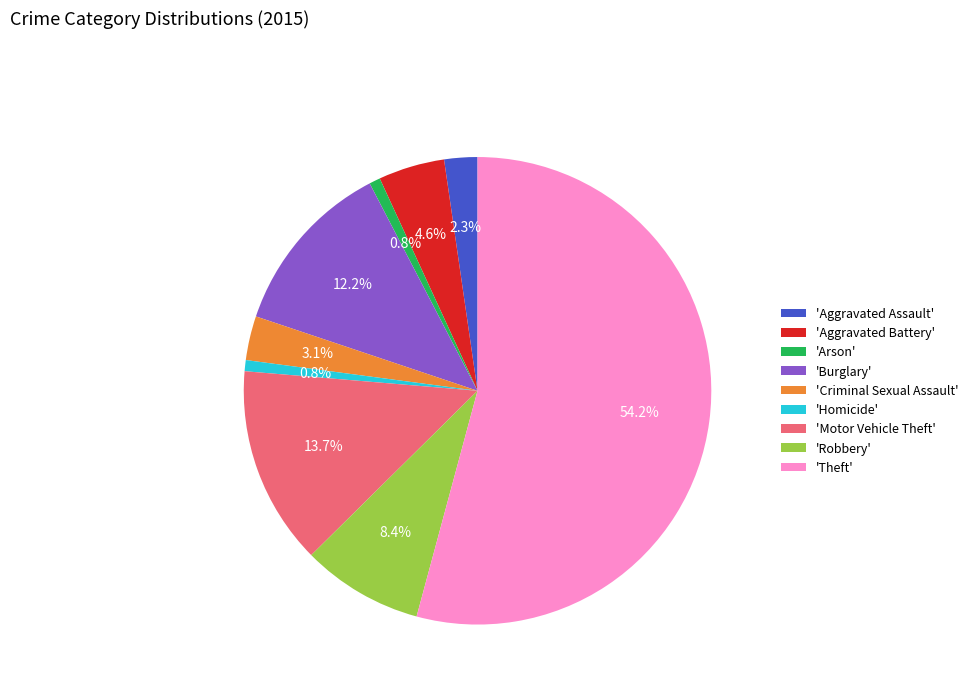

Which has a higher value, 'Aggravated Assault' or 'Aggravated Battery'?

'Aggravated Battery'